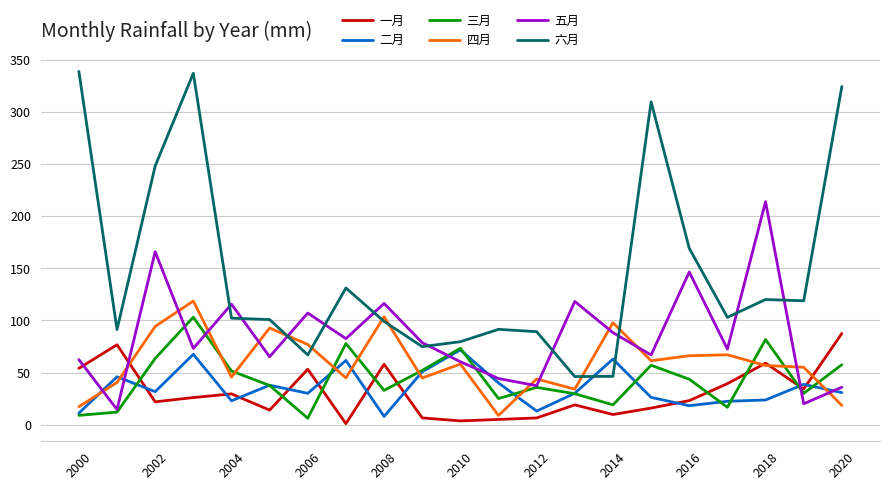

True or false: 五月 and 六月 cross at least once.

True